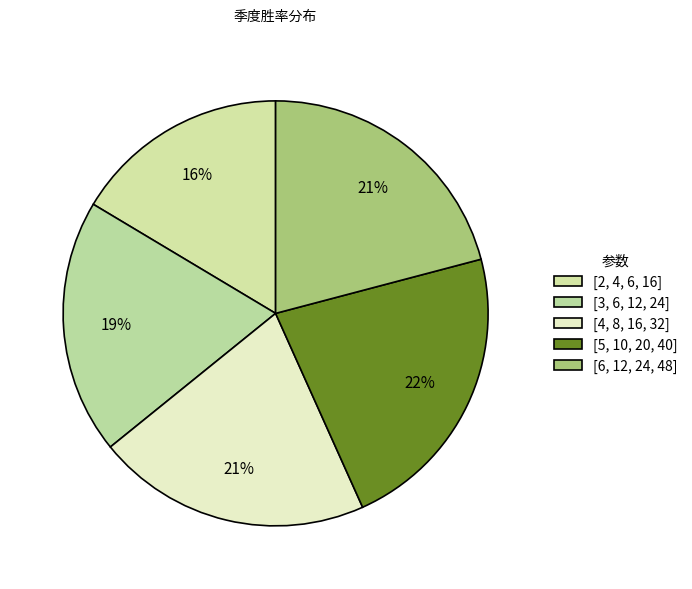

Does [5, 10, 20, 40] account for over 50% of the chart?

No